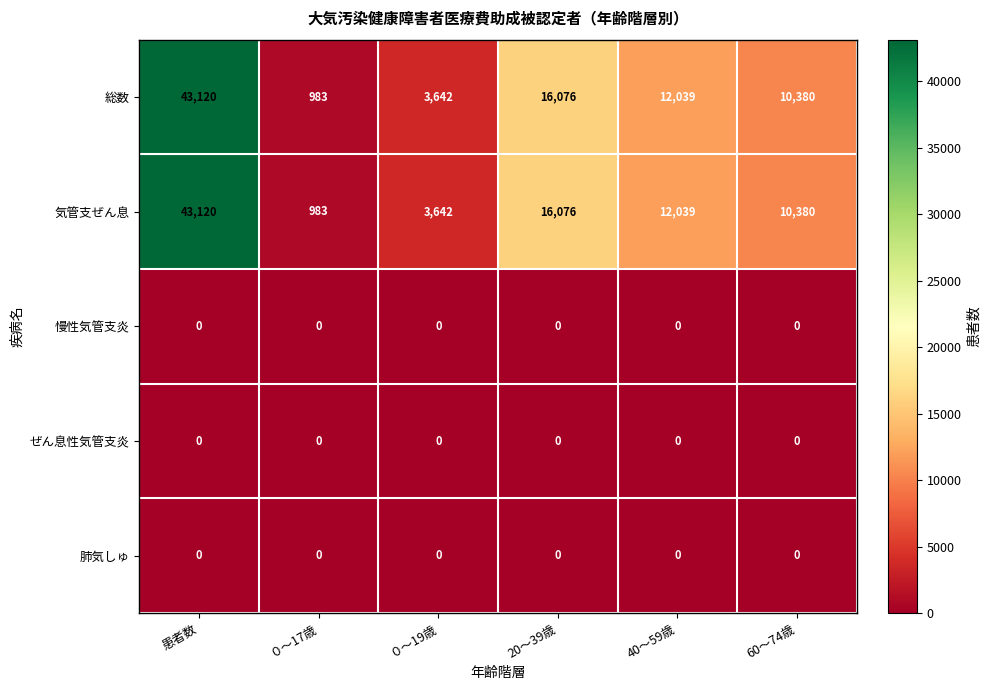

What is the total value across all series at ０～17歳?

1966